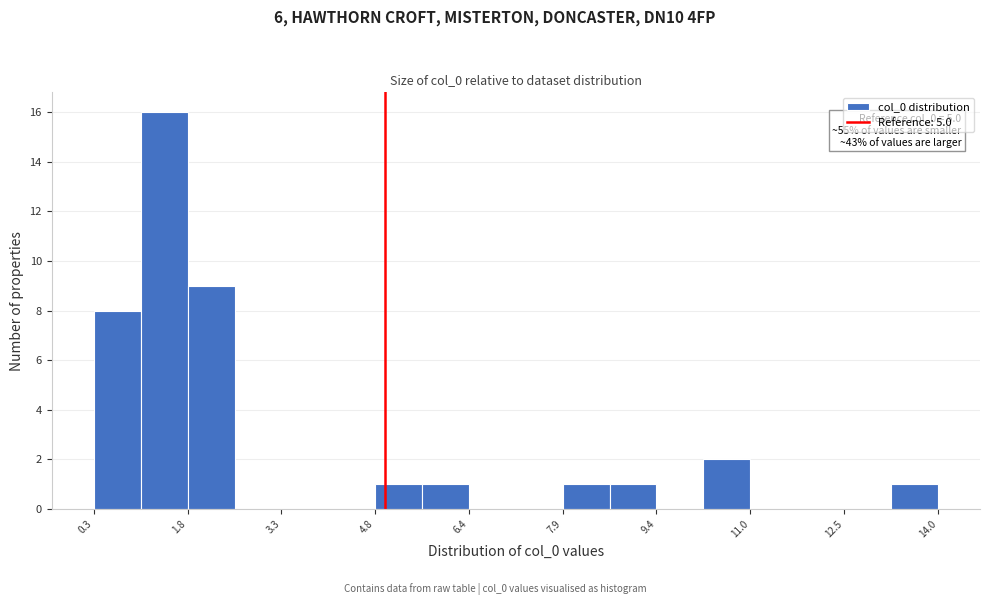

Around what value on the x-axis is the tallest bar? Give the approximate position of its centre, as read against the axis.

1.4